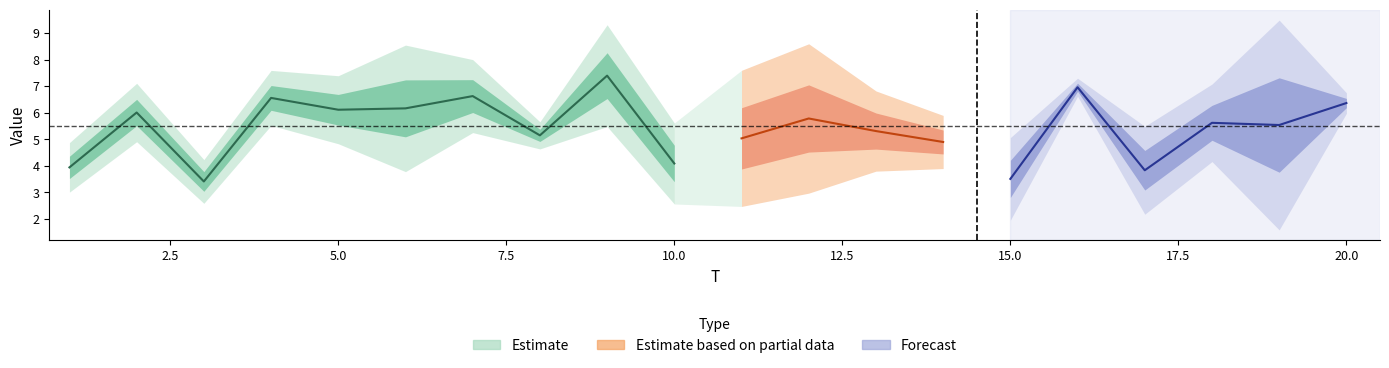

Is the value of x3 at 3 greater than the value of x1 at 4?

No